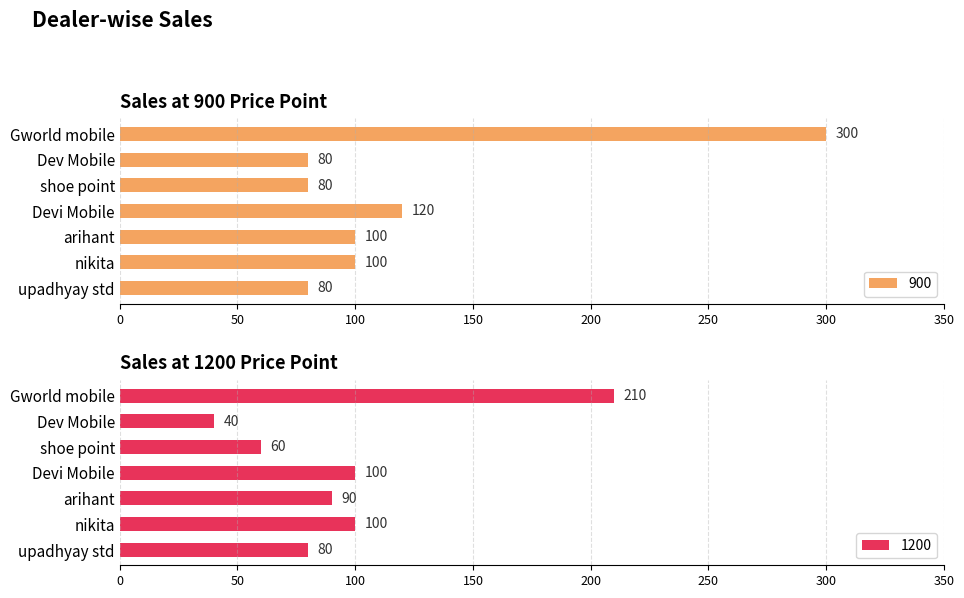

Where does the 900 series first go above 100?

Gworld mobile